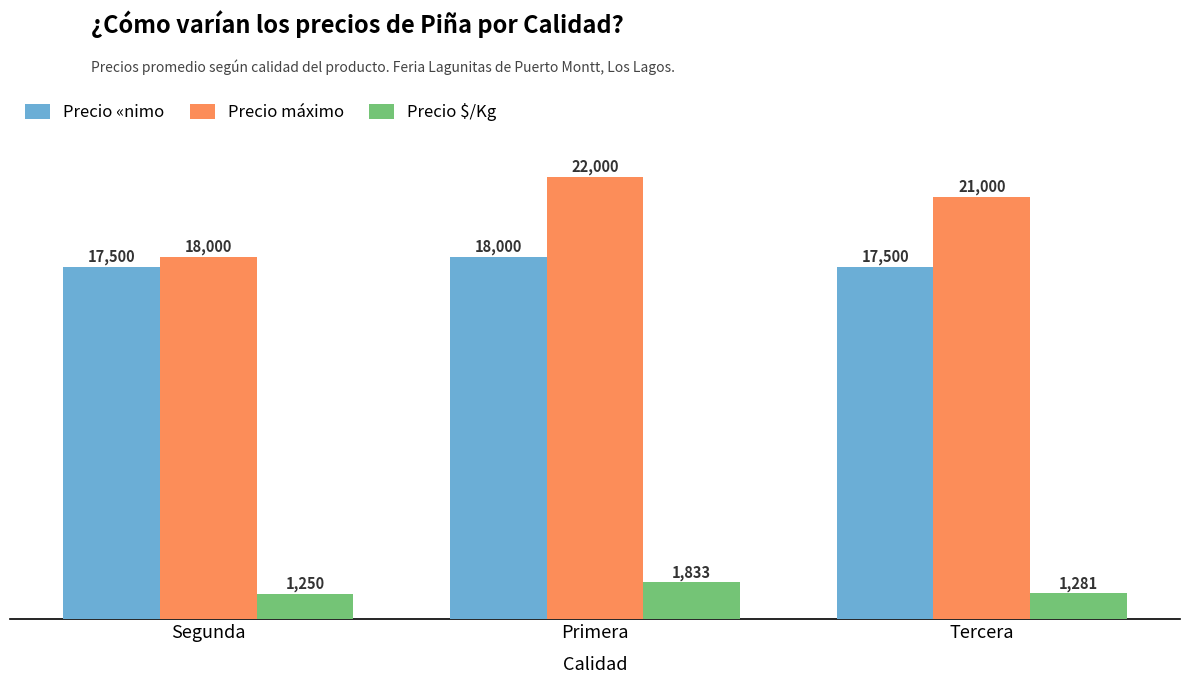

What position from the left is Tercera?

3